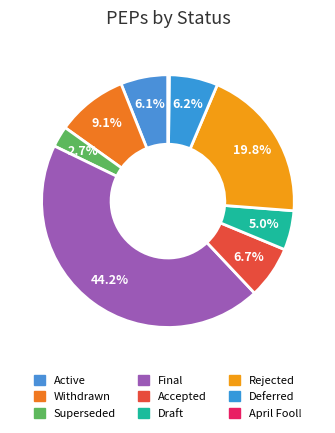

Which category has the biggest portion of the pie?

Final